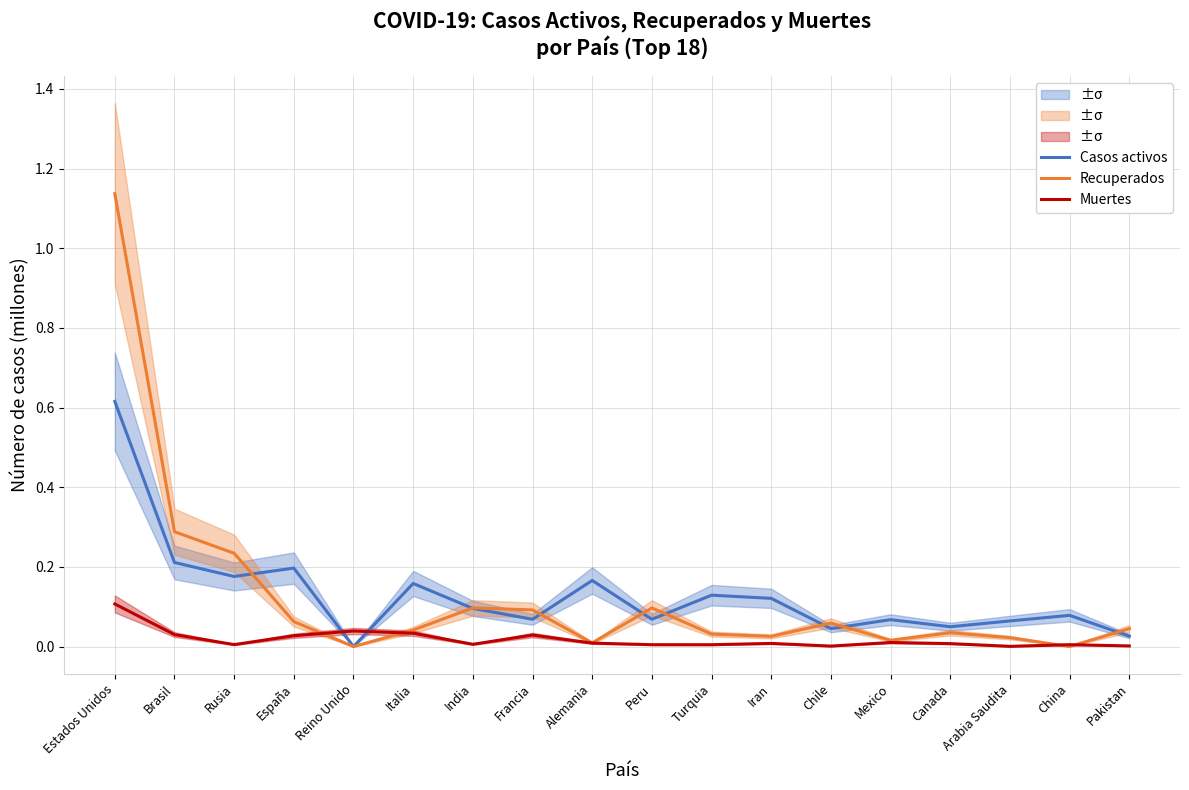

What is the difference between the Recuperados values at Reino Unido and España?

0.1